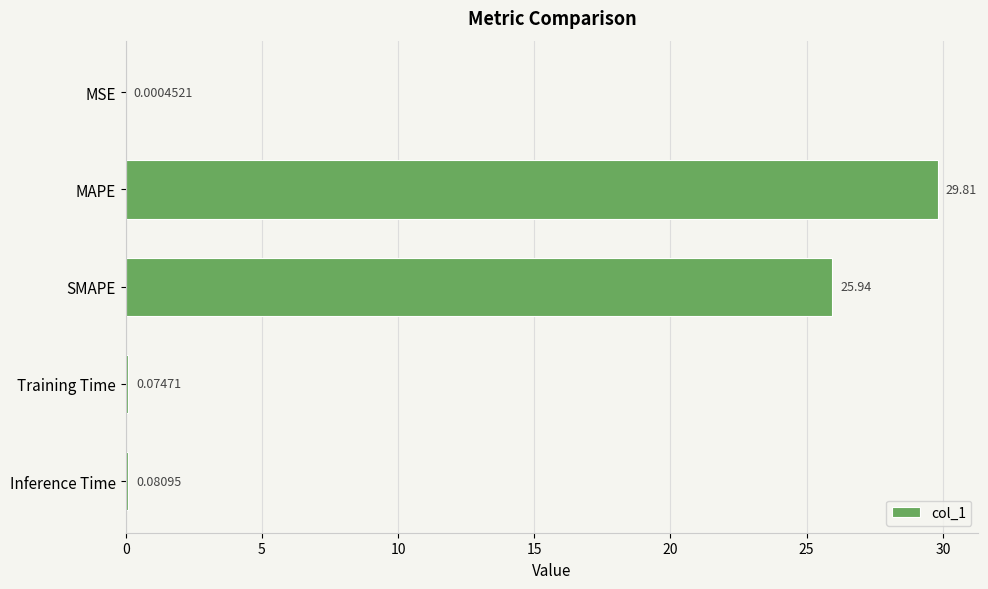

What is the change in value from MSE to Inference Time?

+0.1